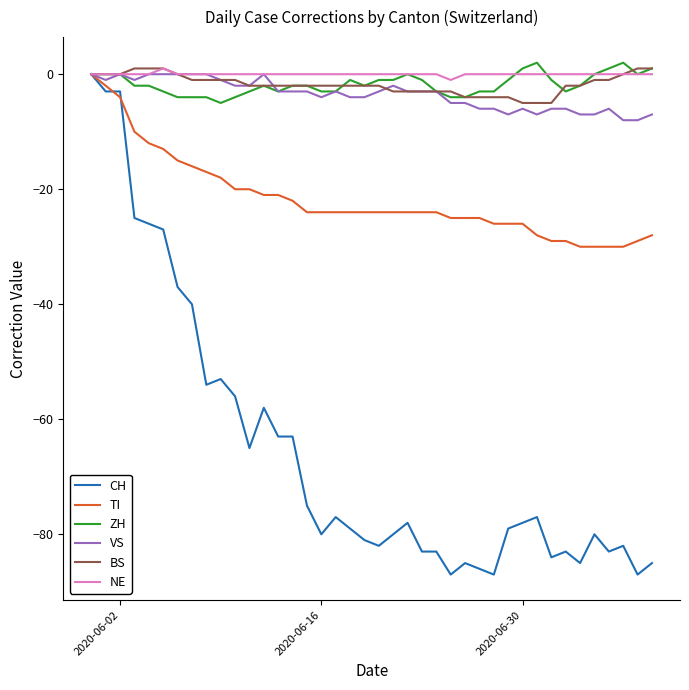

What is the minimum value shown in the chart?

-87